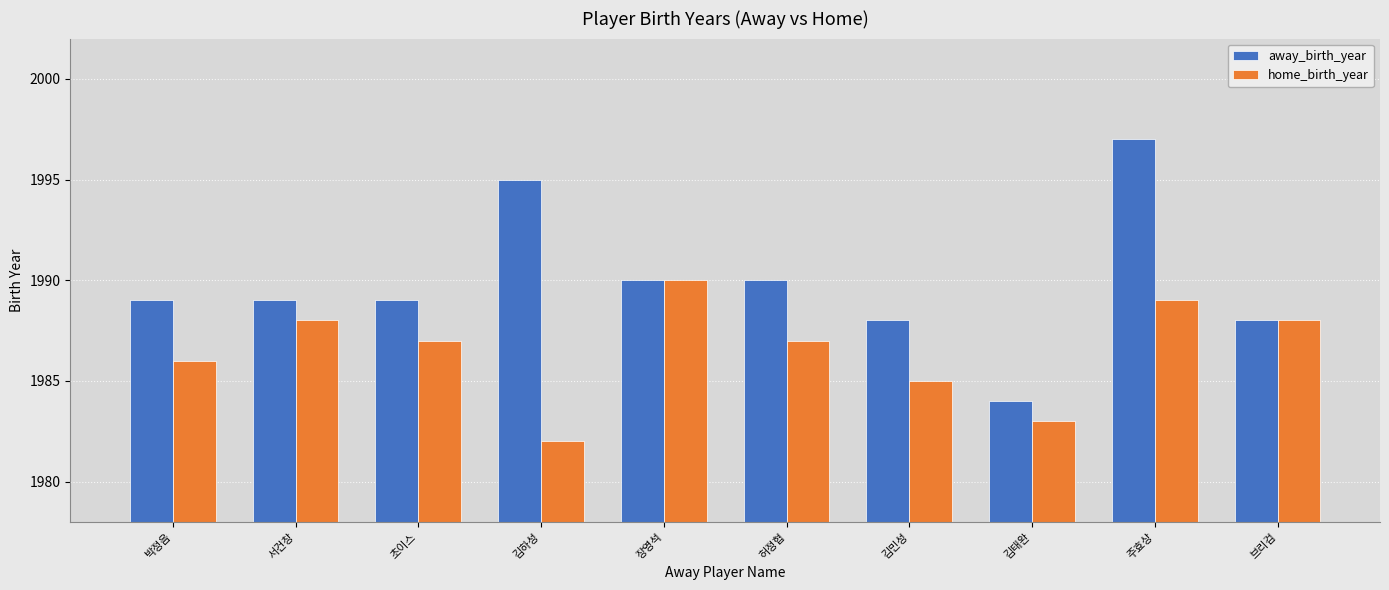

How many groups of bars are there?

10